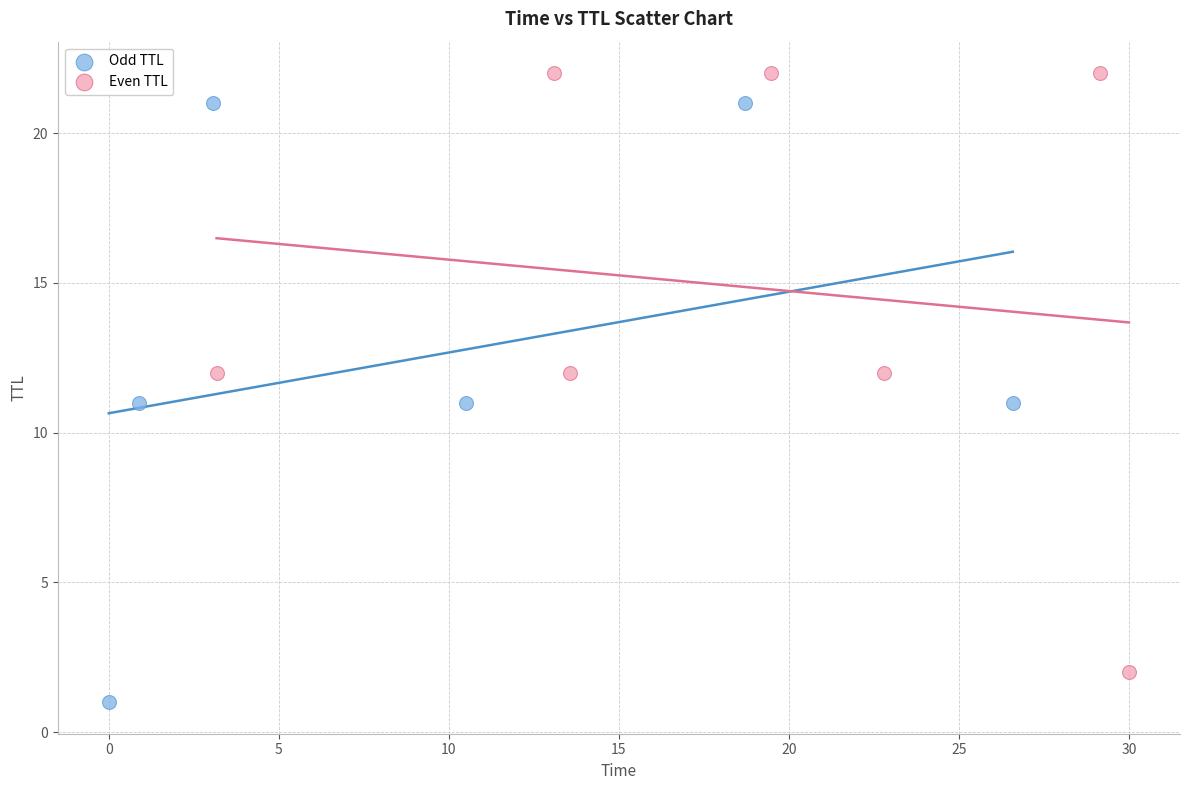

Which series reaches the maximum Y coordinate?

Even TTL